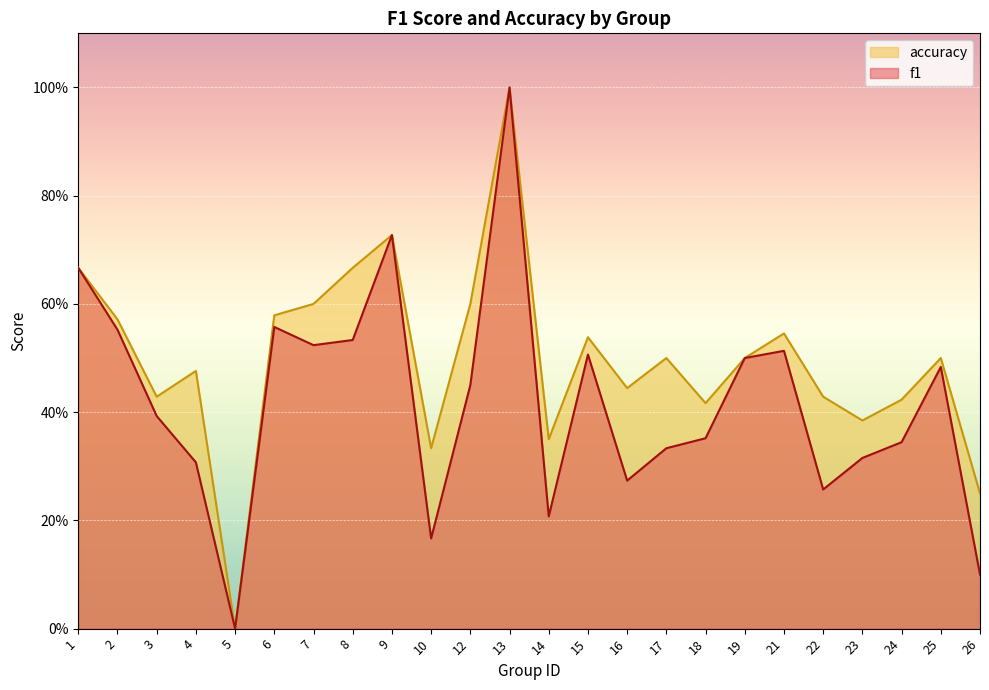

Which category has the highest value in the f1 series?

13